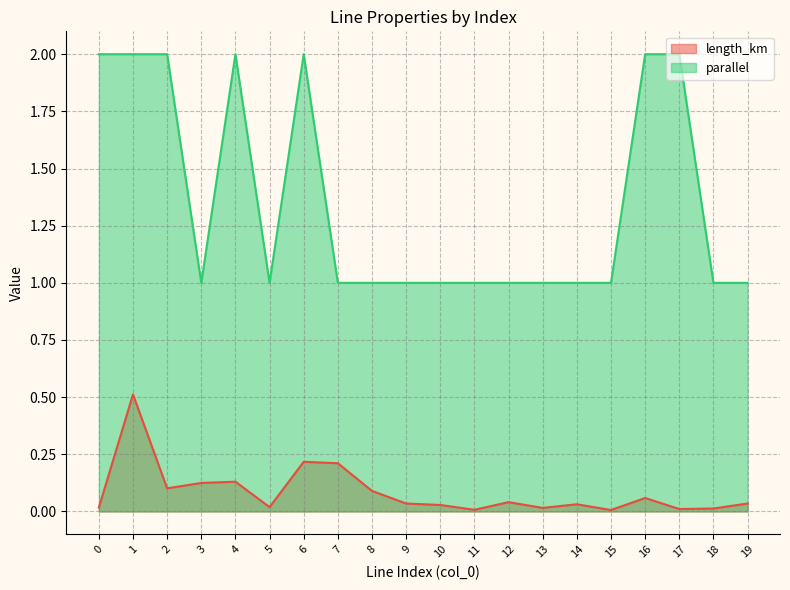

Which category has the lowest value across all series?

15